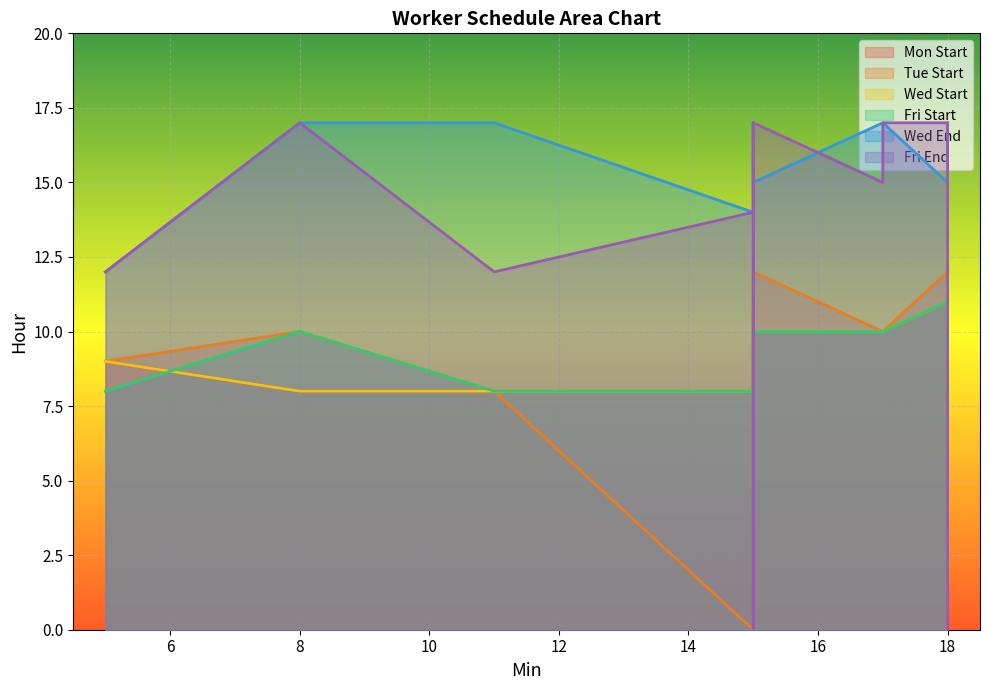

Is it true that Mon Start equals 5 at 11?

False